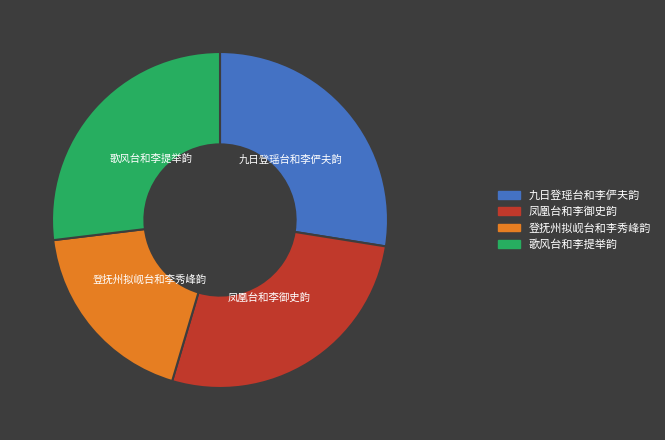

Which slice is the smallest?

登抚州拟岘台和李秀峰韵